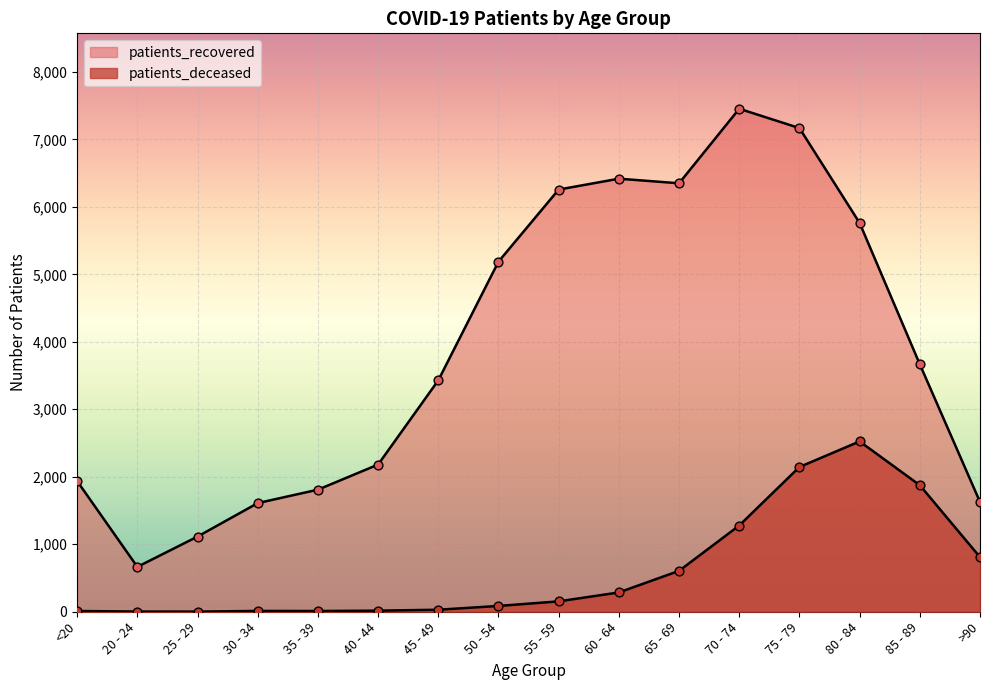

Which series contains the lowest Y value?

patients_deceased